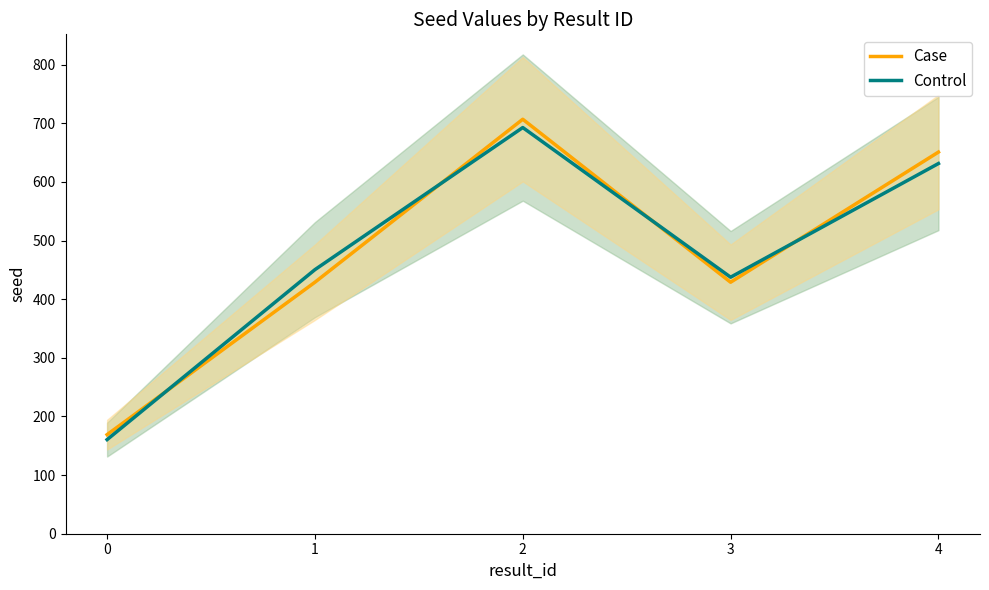

At which label is Case closest to 438?

1